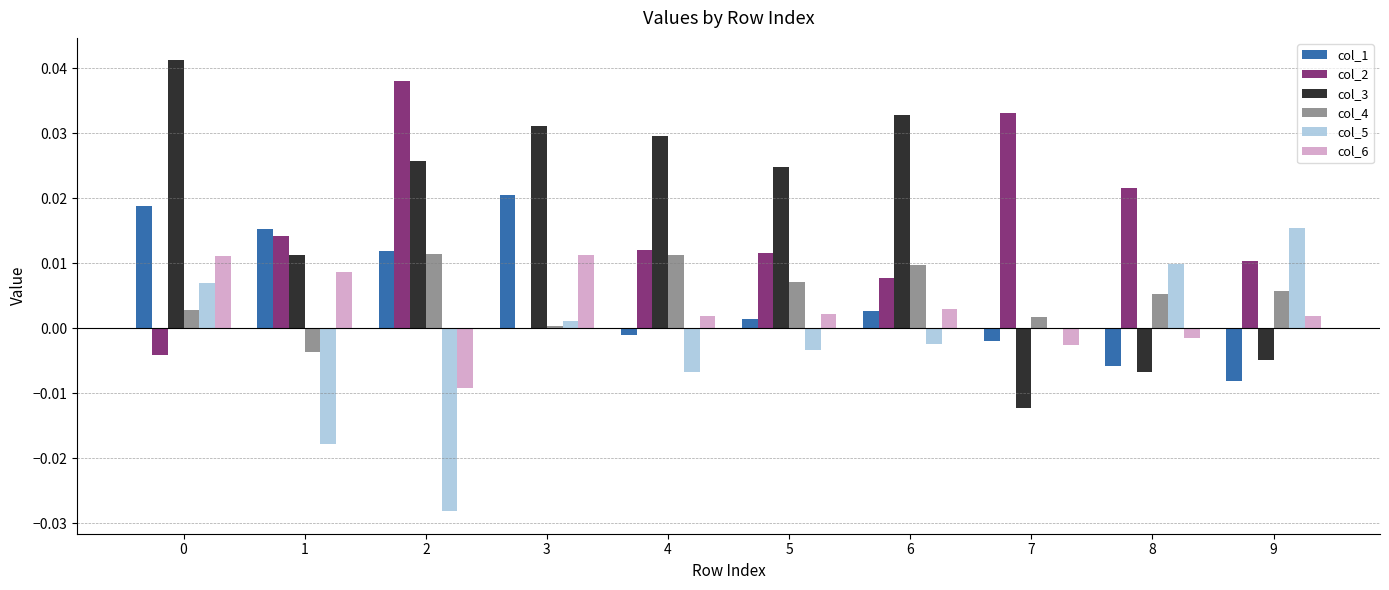

Is the value of col_1 at 6 greater than the value of col_2 at 2?

No